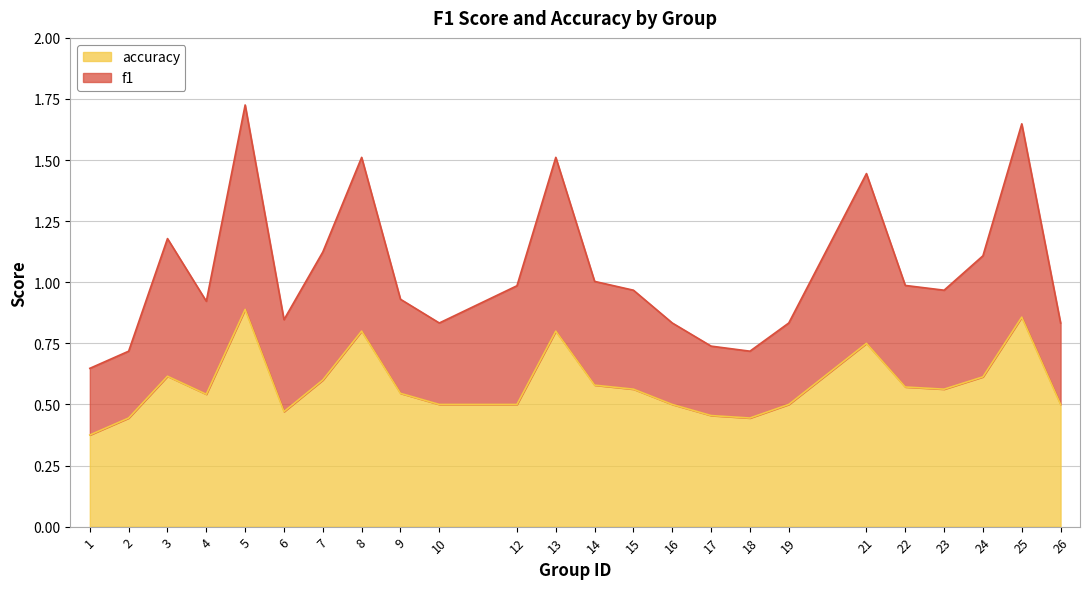

What is the total value across all series at 24?

1.1